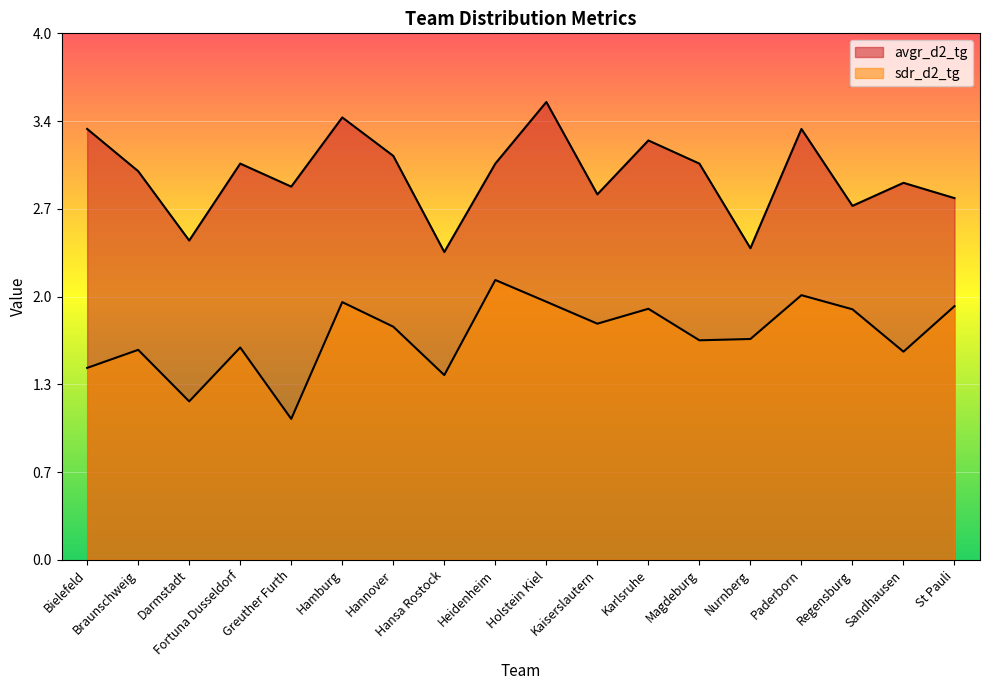

True or false: avgr_d2_tg and sdr_d2_tg cross at least once.

False